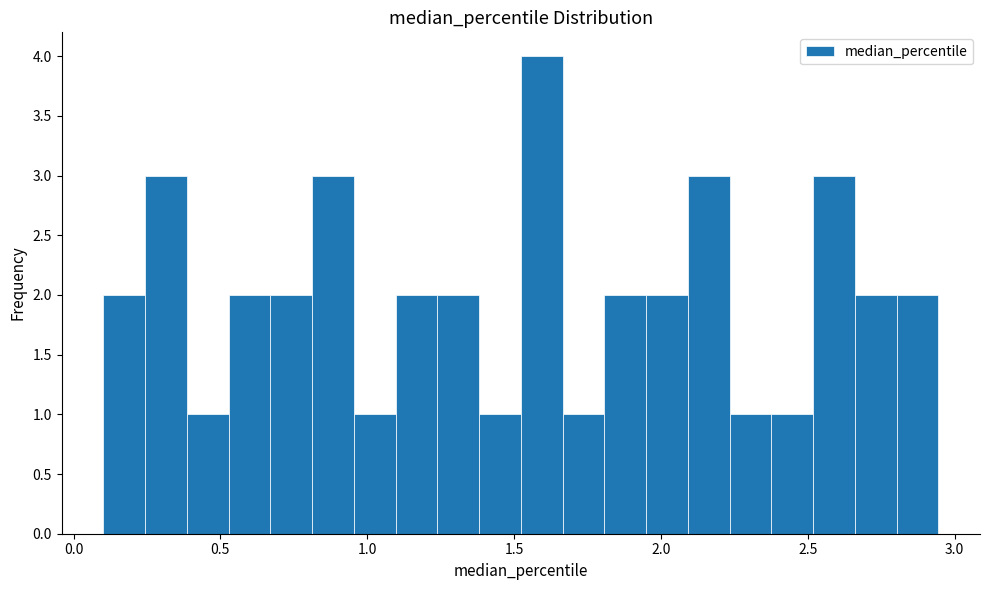

Around what value on the x-axis is the tallest bar? Give the approximate position of its centre, as read against the axis.

1.60